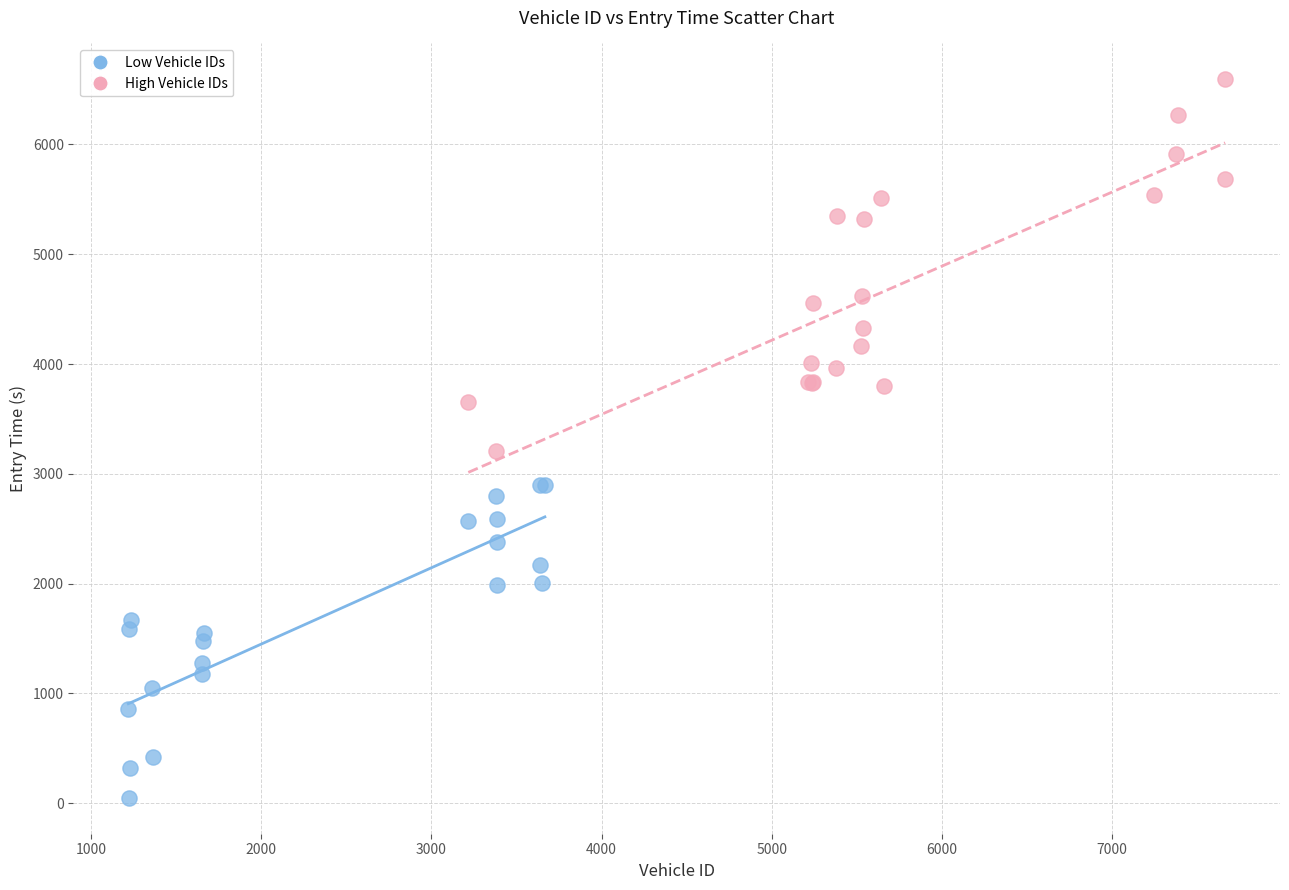

What are all the series names shown in the legend?

Low Vehicle IDs, High Vehicle IDs